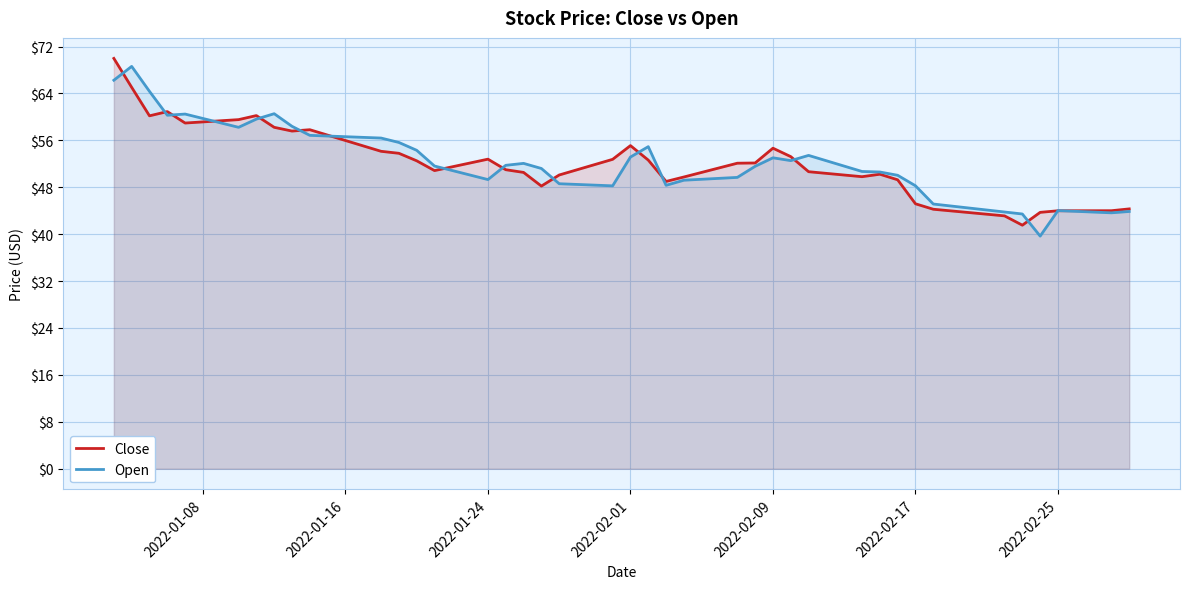

Which series has the largest total across all categories?

Open